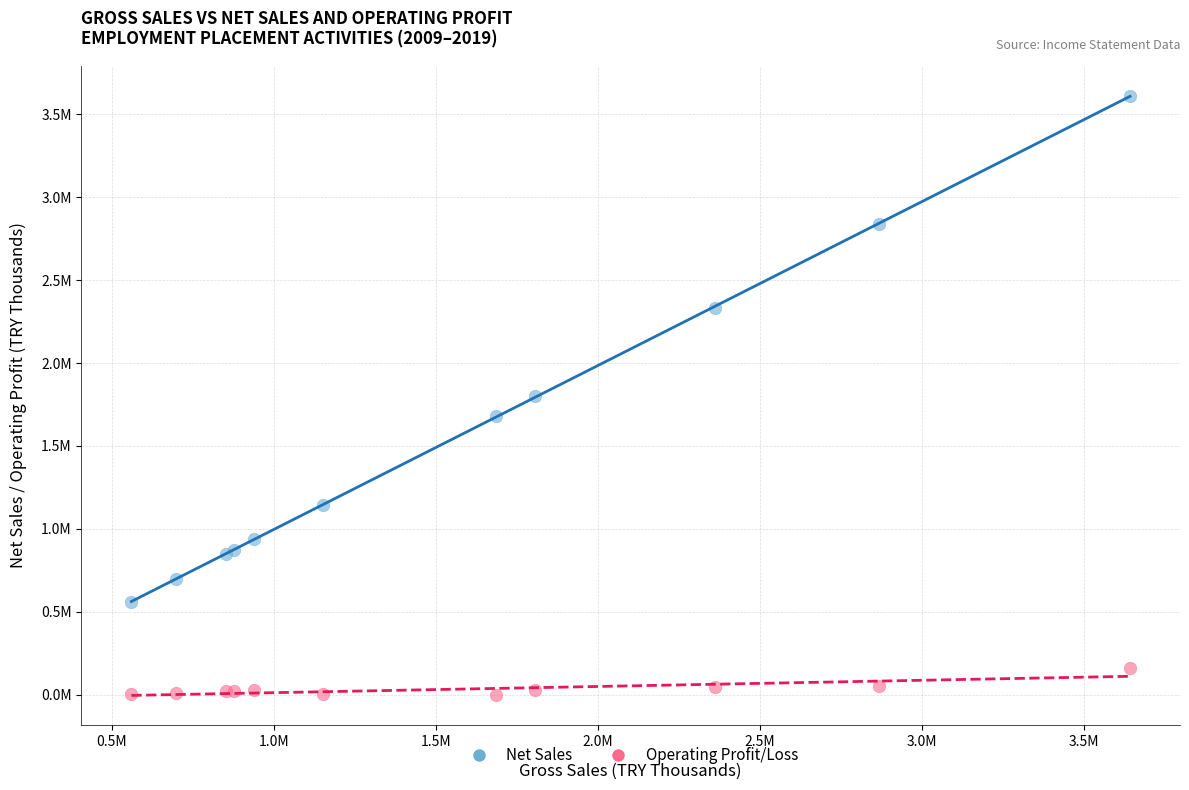

Which series reaches the maximum Y coordinate?

Net Sales